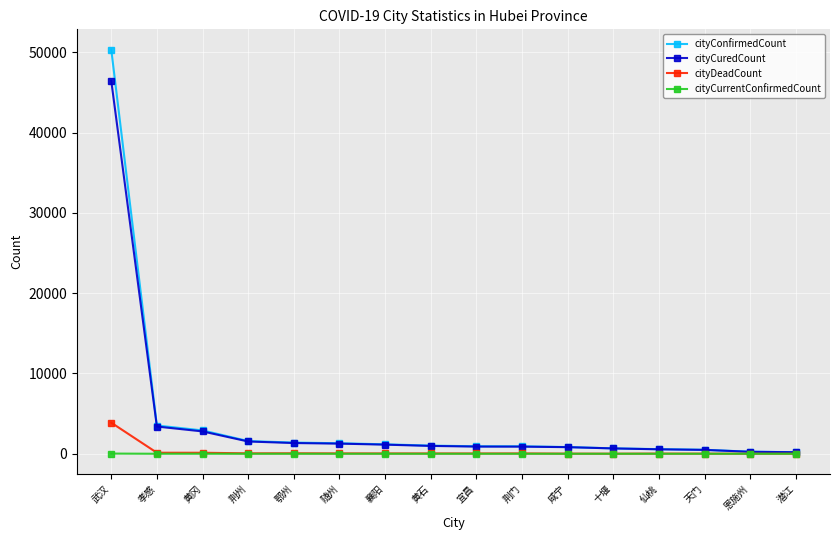

Which series has the largest range (max minus min)?

cityConfirmedCount